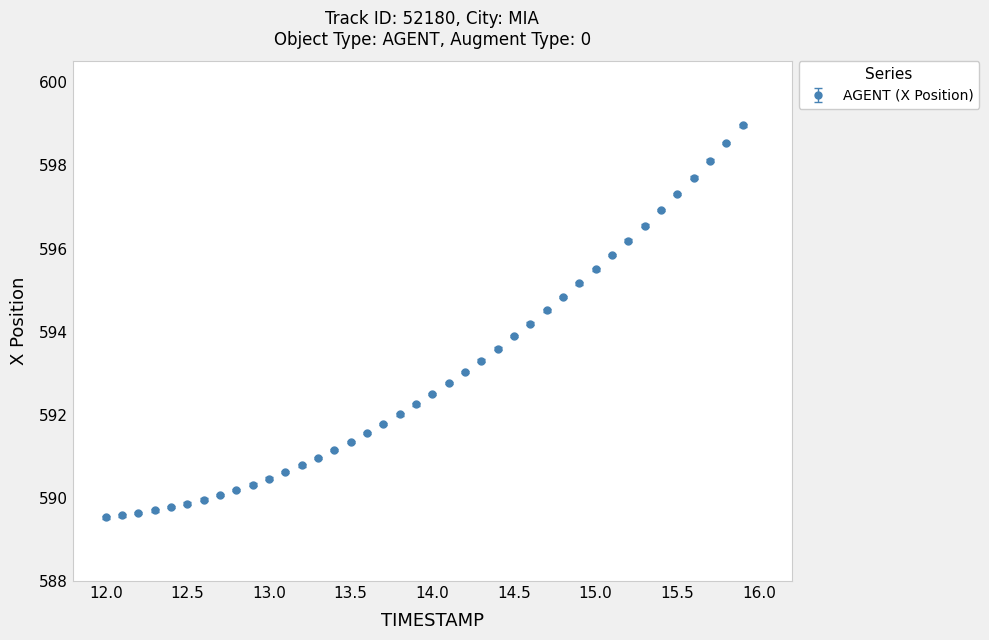

What is the sum of all values?

23721.0